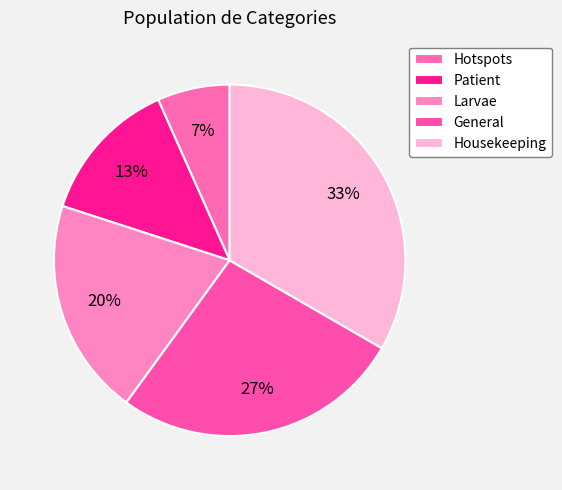

What percentage is the Hotspots slice, to the nearest percent?

7%